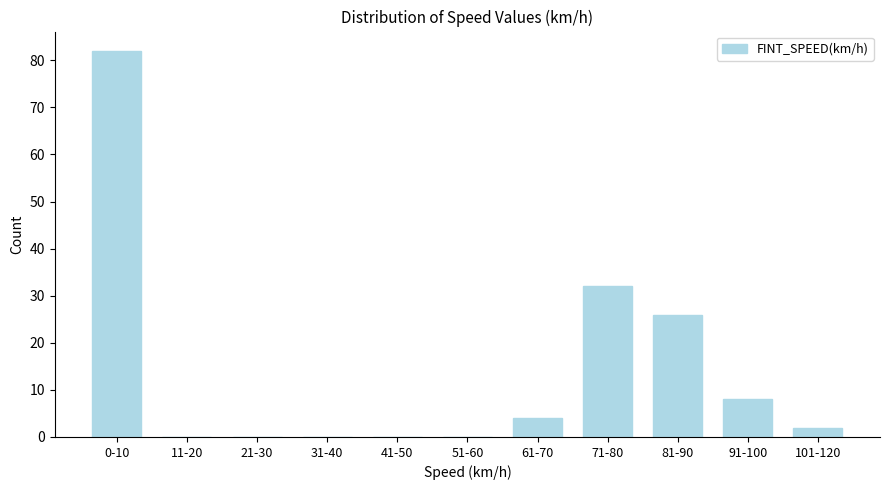

Reading right to left, transcribe all the data shown in this chart.

101-120=2	91-100=8	81-90=26	71-80=32	61-70=4	51-60=0	41-50=0	31-40=0	21-30=0	11-20=0	0-10=82